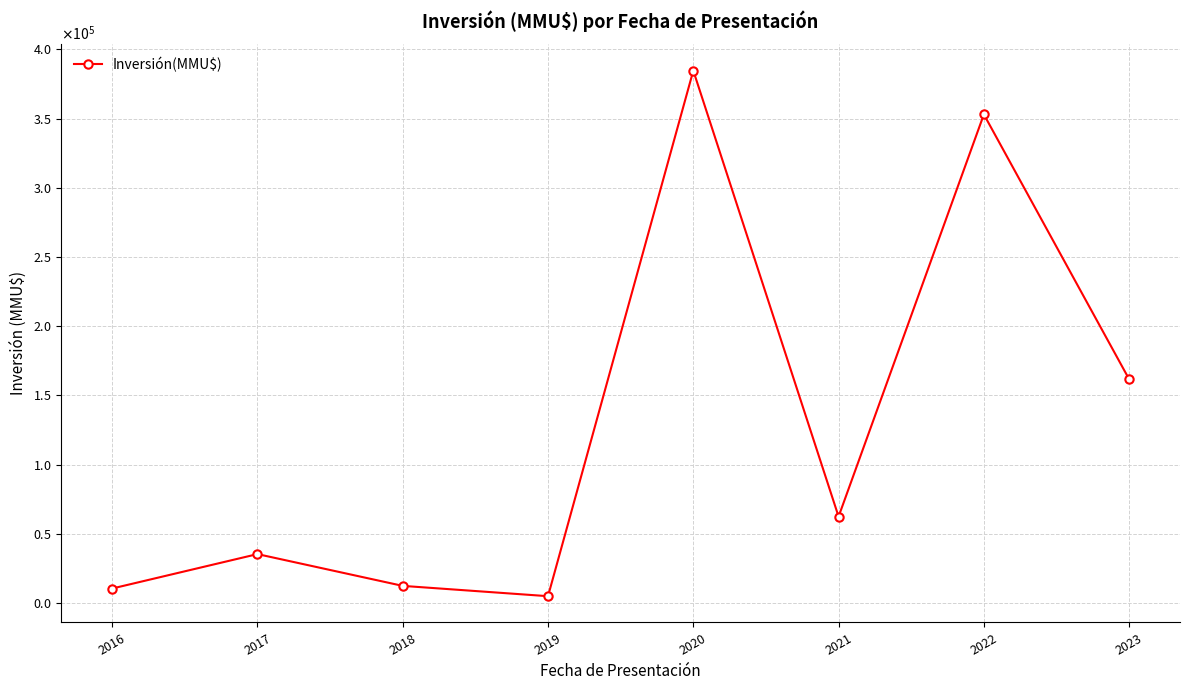

List the labels in order of value, smallest first.

2019, 2016, 2018, 2017, 2021, 2023, 2022, 2020